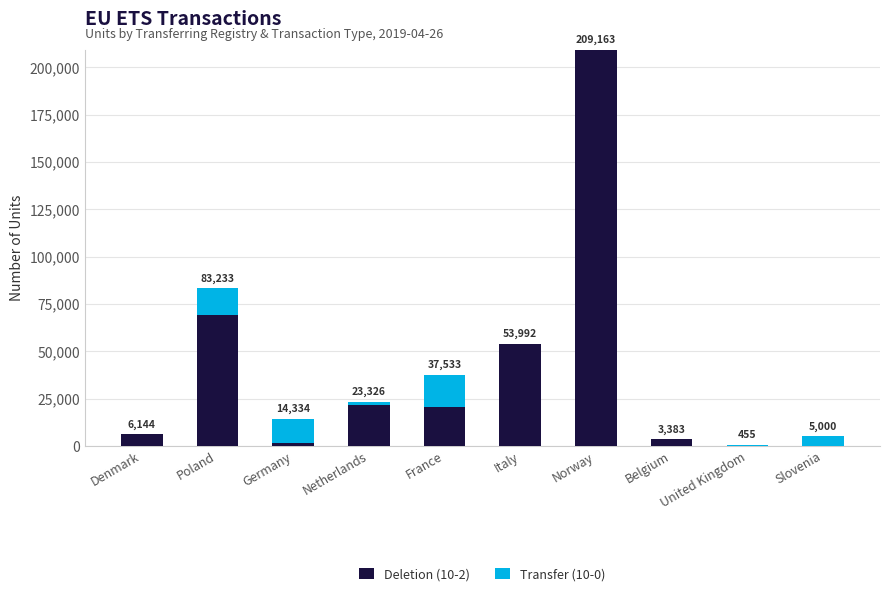

Count the number of categories in the chart.

10